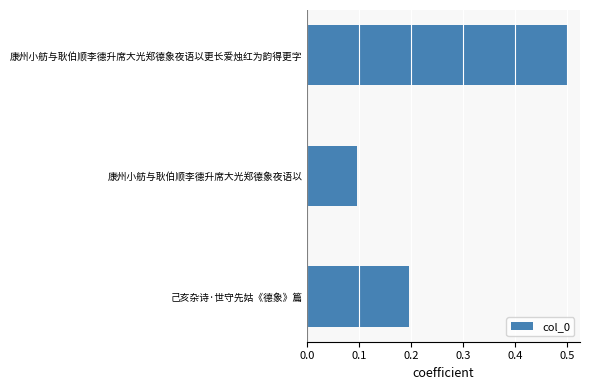

Count the number of data series in this chart.

1